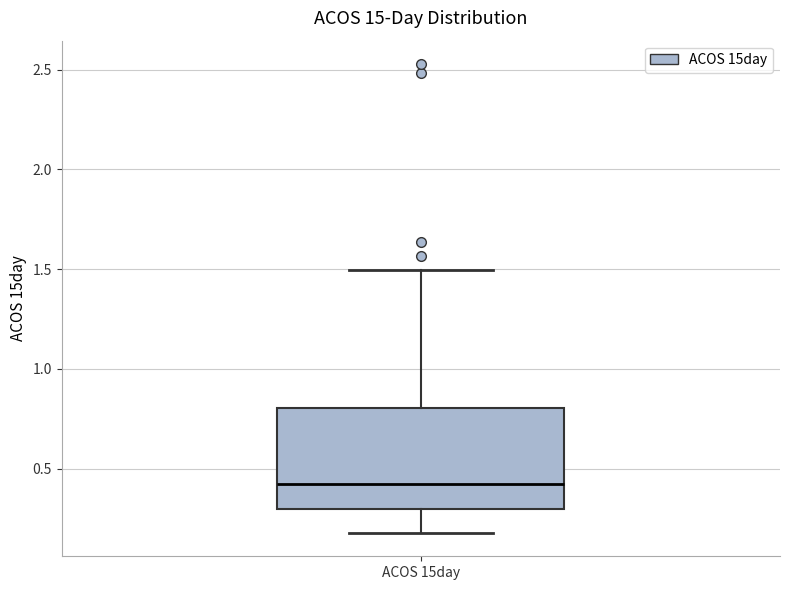

Read this box plot against the y-axis: the position of the median line, the range covered by the box, and the ends of both whiskers. The values are not printed on the chart, so give them approximately, as read against the axis.

median 0.4, box 0.3 to 0.8, whiskers 0.2 to 1.5